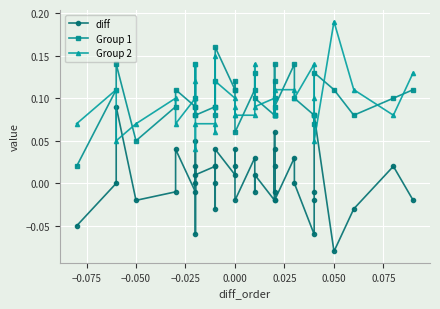

How many distinct data groups are displayed?

3